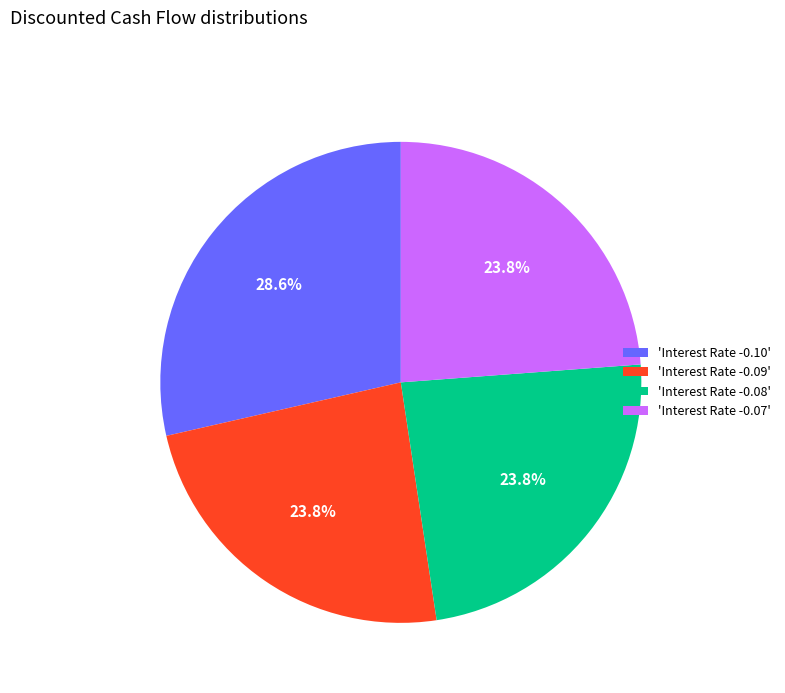

What is the ratio of the value at 'Interest Rate -0.07' to the value at 'Interest Rate -0.09'?

1.0